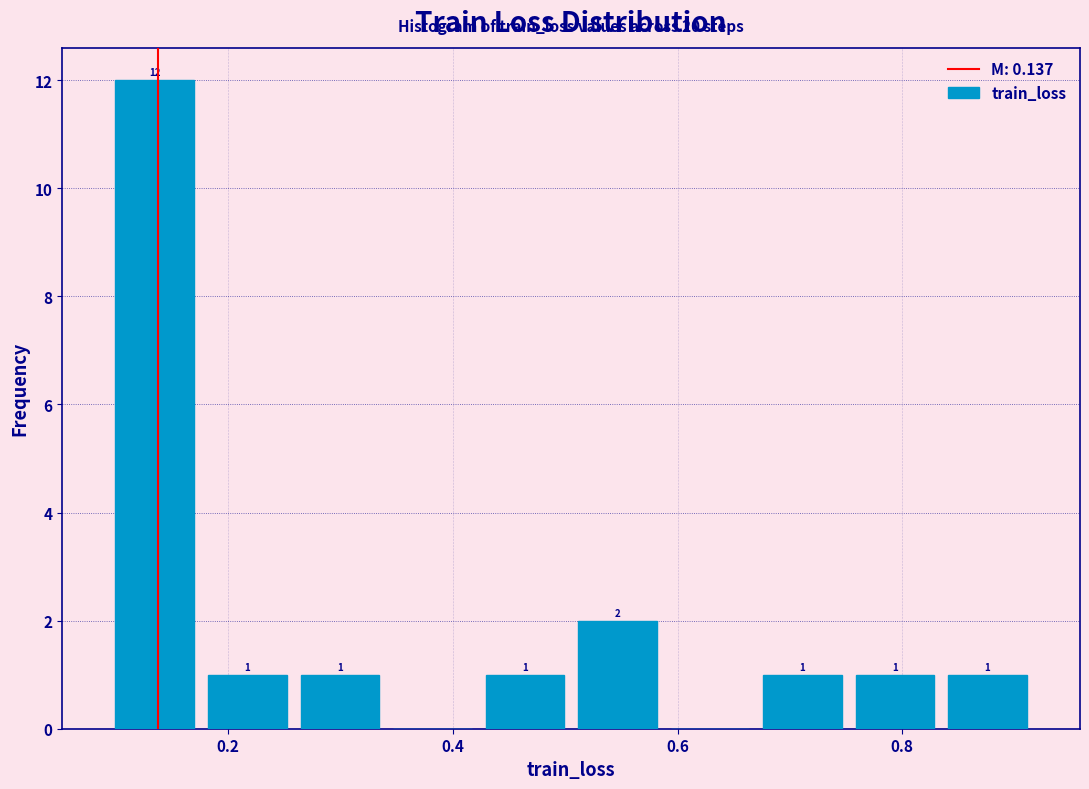

Over which range of the x-axis is the bar tallest?

0.10 to 0.18